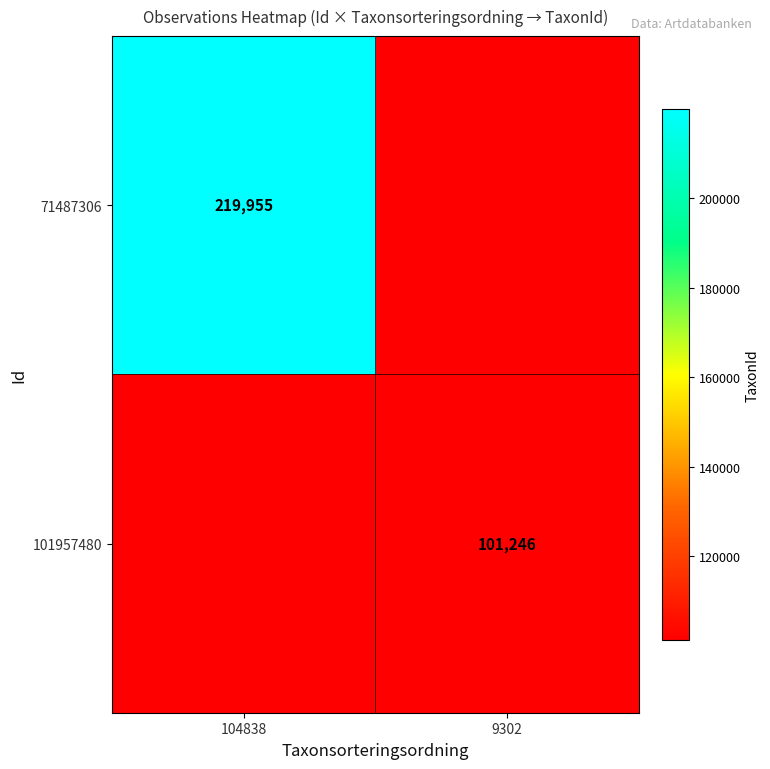

Is it true that 101957480 equals 32963 at 9302?

False